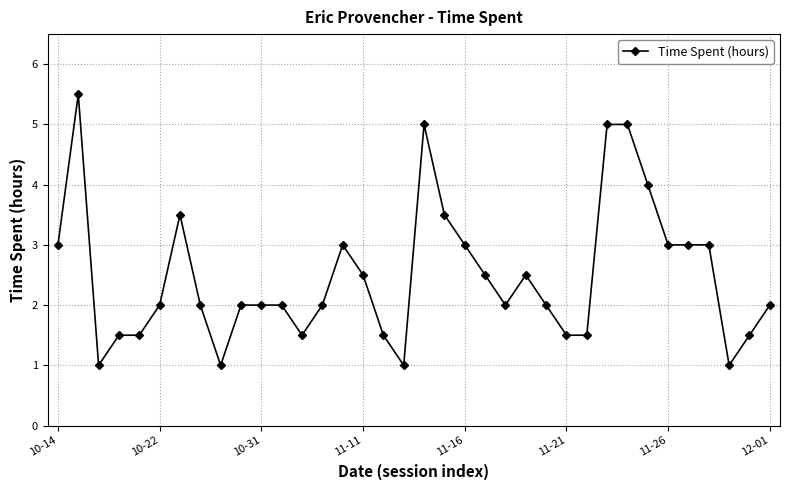

What is the value of the 4th point from the left?

1.5